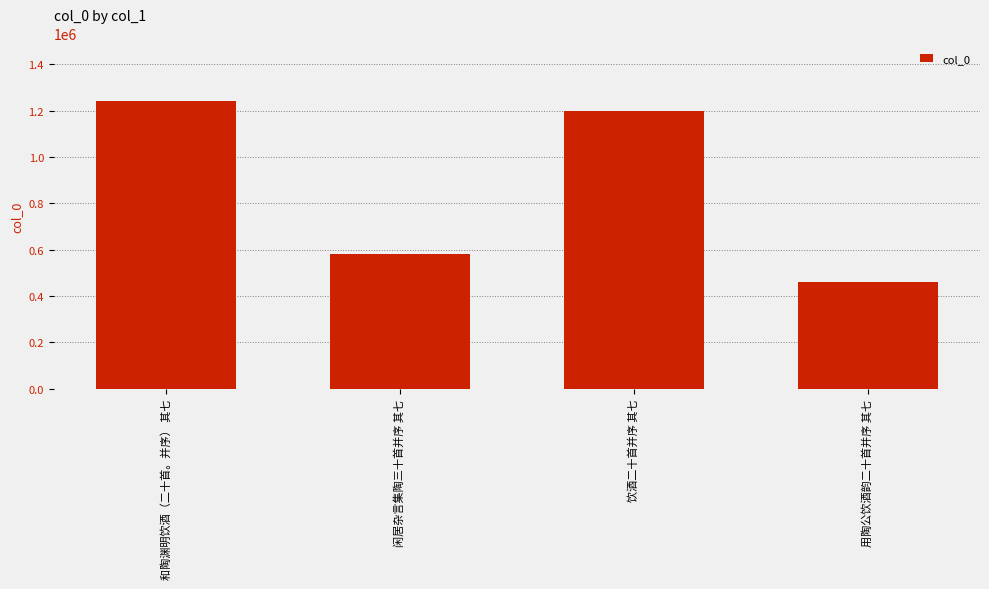

How many categories are shown in the chart?

4